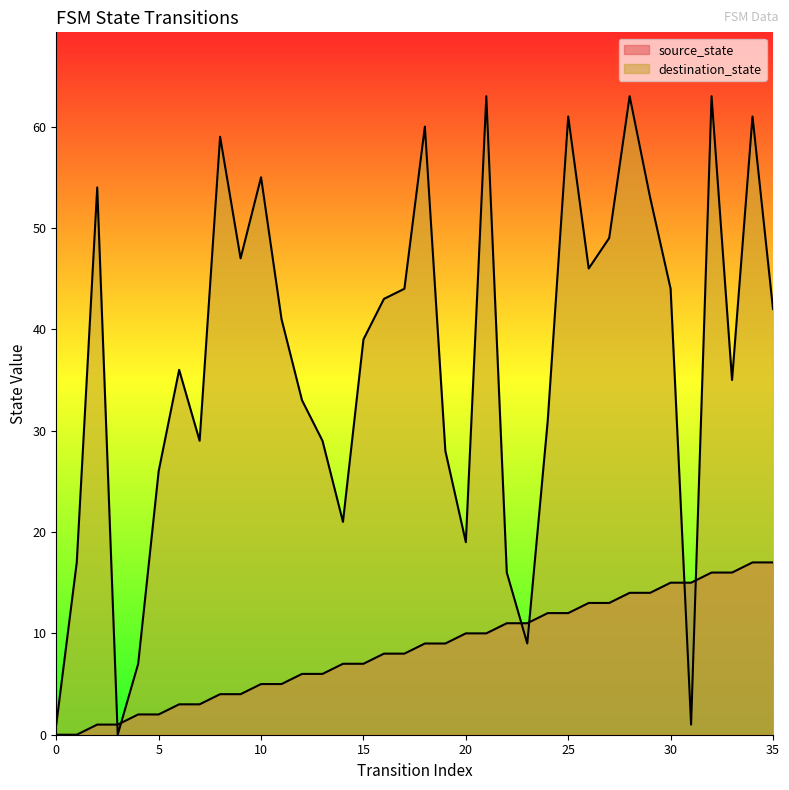

At which label is source_state closest to 8?

16